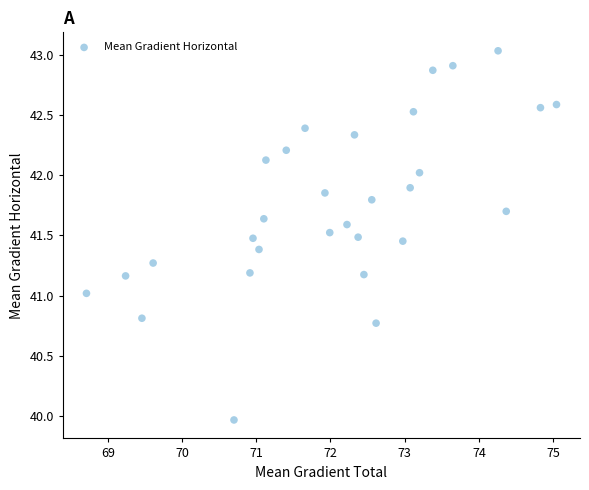

What is the range of Y values (max minus min)?

3.1